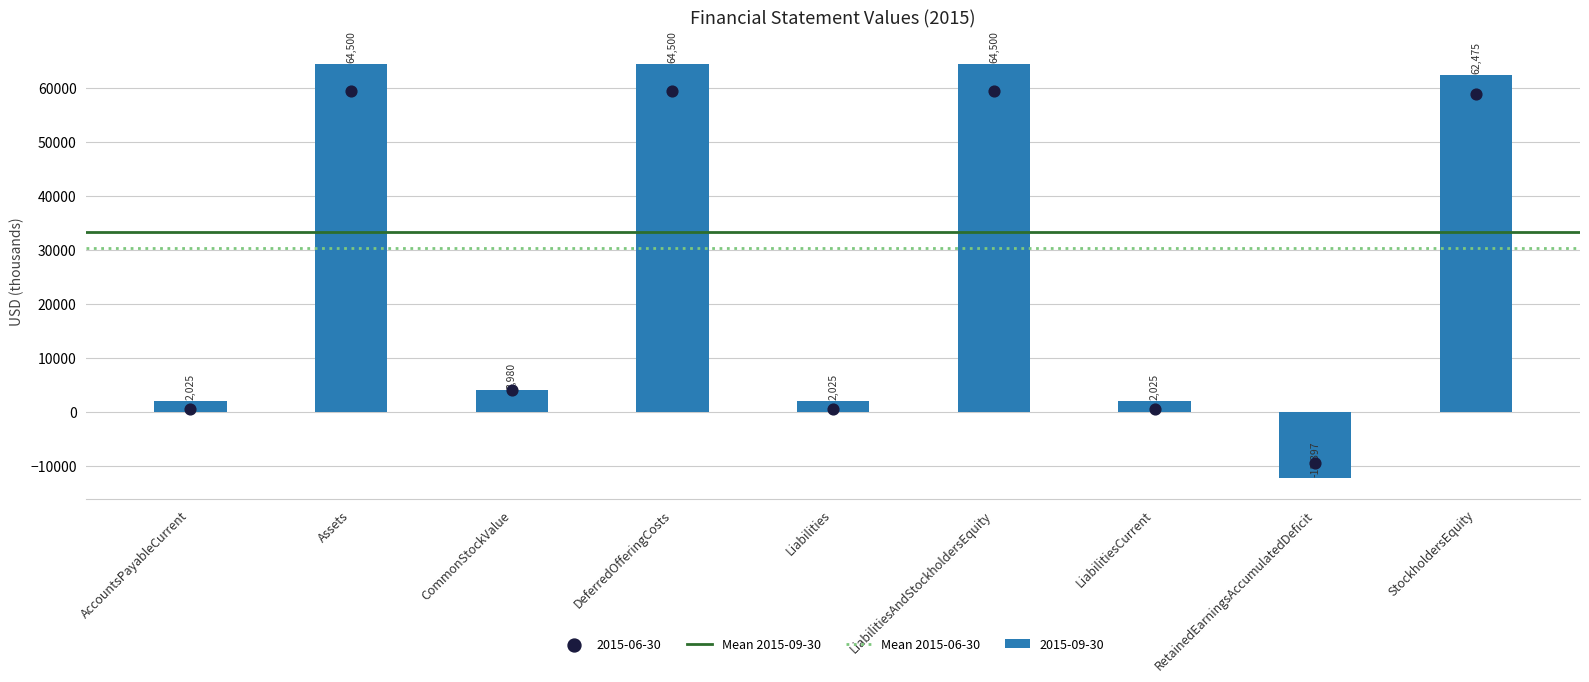

Which series has the largest total across all categories?

Mean 2015-09-30